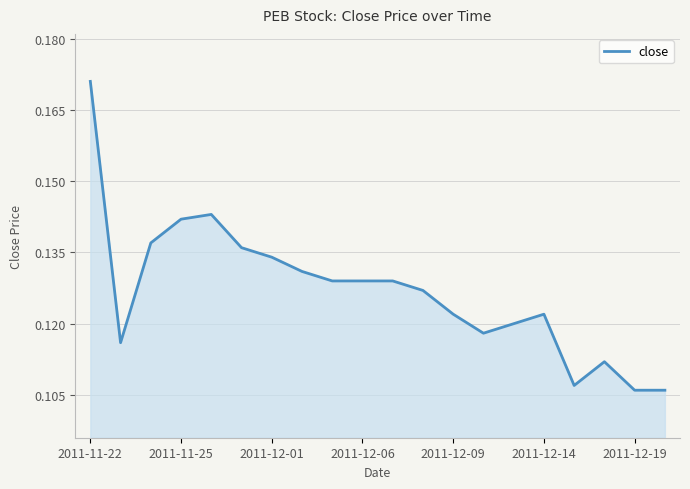

Count the values in the range 0 to 1.

20